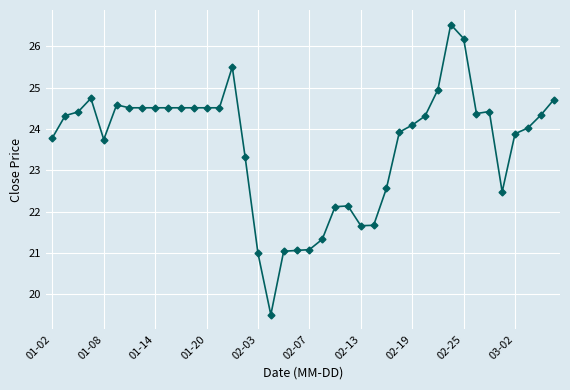

True or false: there are more than 2 points higher than both neighbors.

True